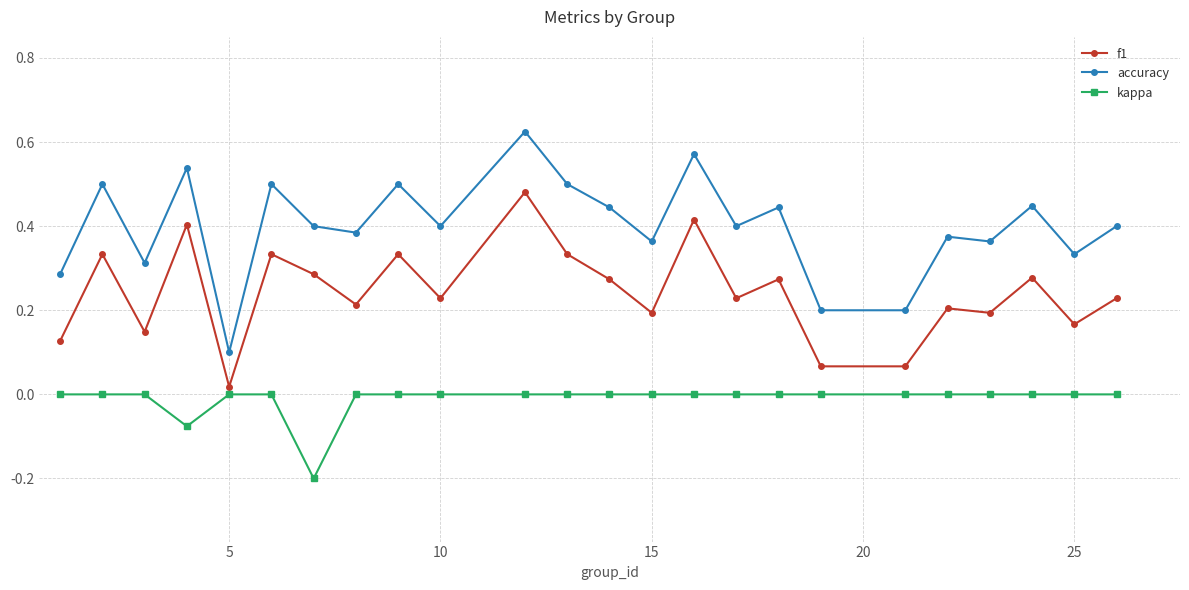

True or false: f1 and kappa intersect in this chart.

False